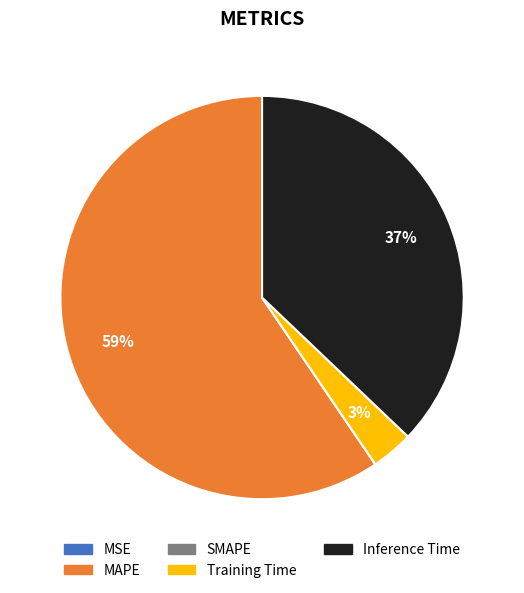

What is the largest slice in the pie chart?

MAPE